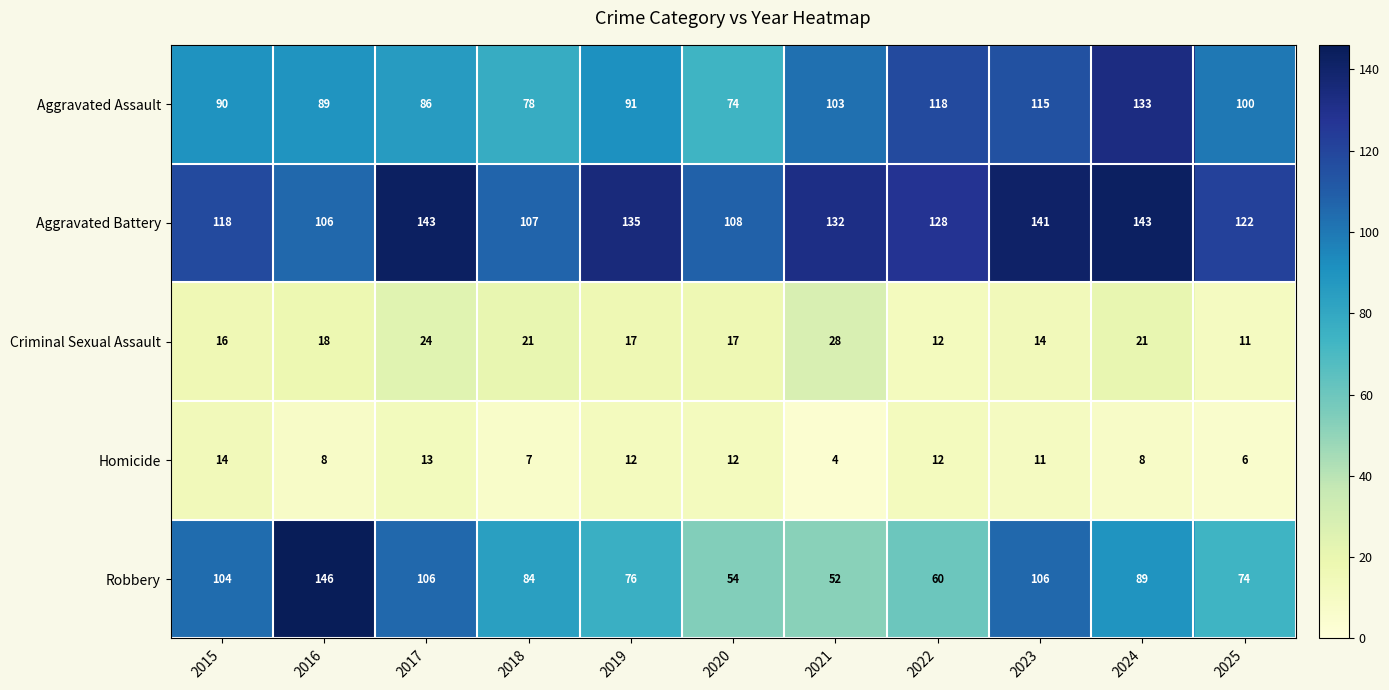

At which category is the sum across all series the highest?

2024